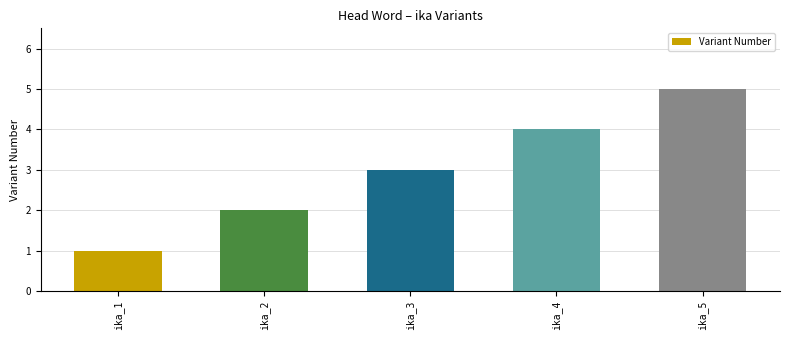

What is the difference between the maximum and minimum values?

4